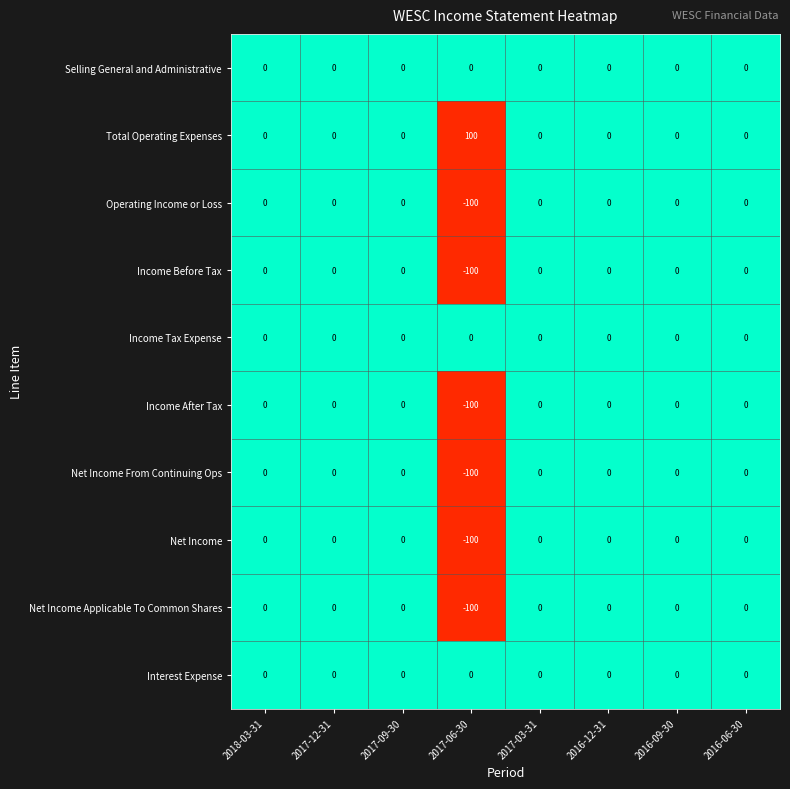

How many data points does each series have?

8